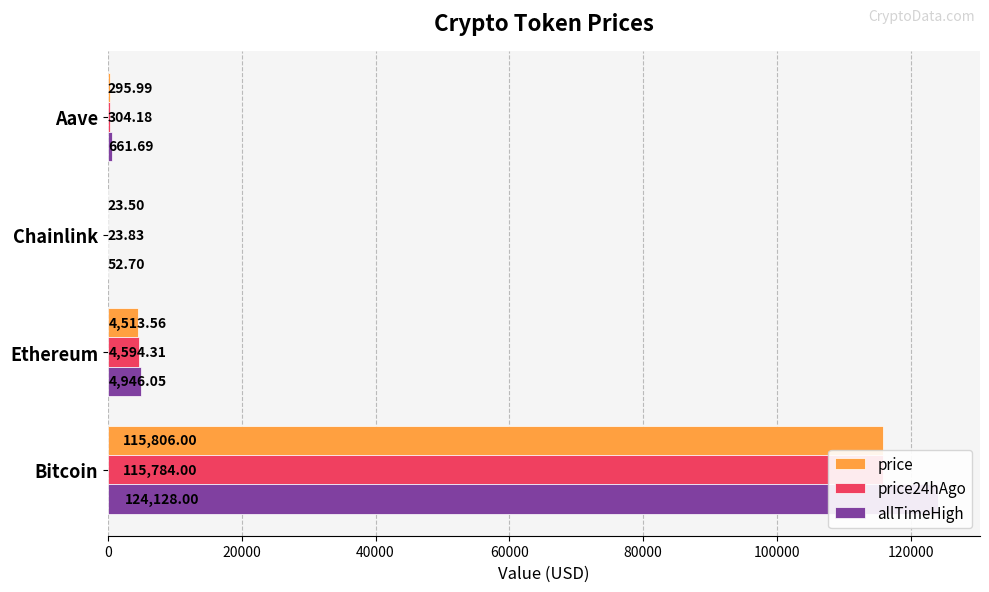

What is the spread (max minus min) of values at 20000?

432.5